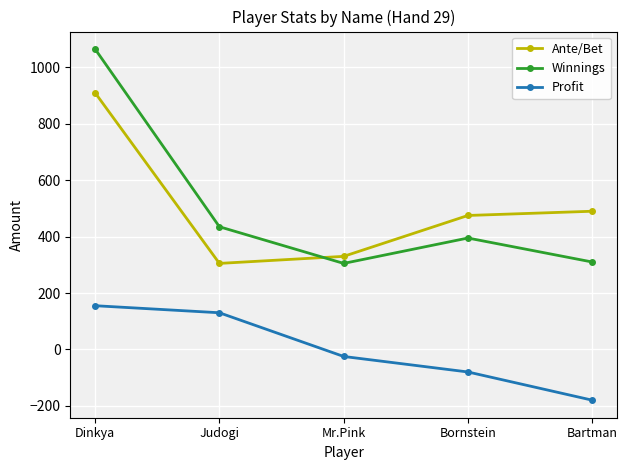

What are all the series names shown in the legend?

Ante/Bet, Winnings, Profit